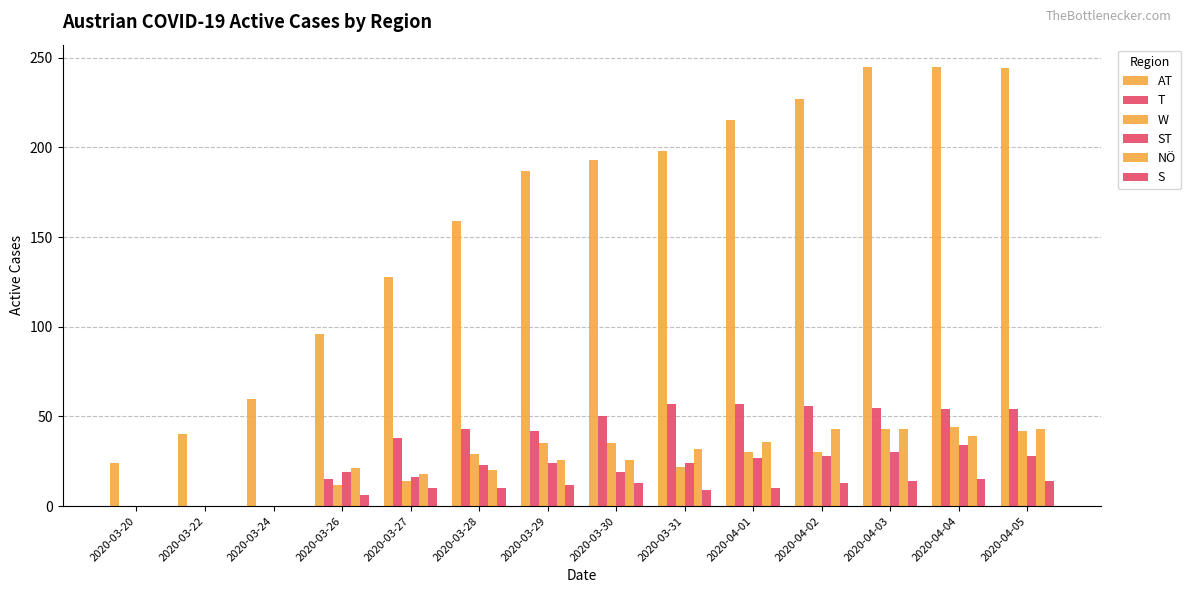

How many data points does each series have?

14